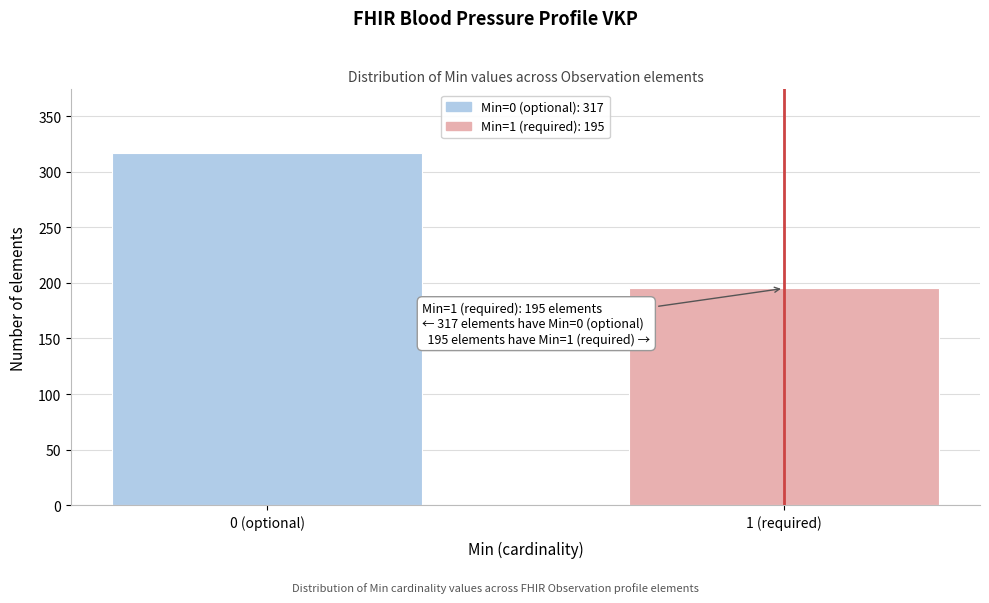

Reading left to right, list all the values displayed in this chart.

317	195